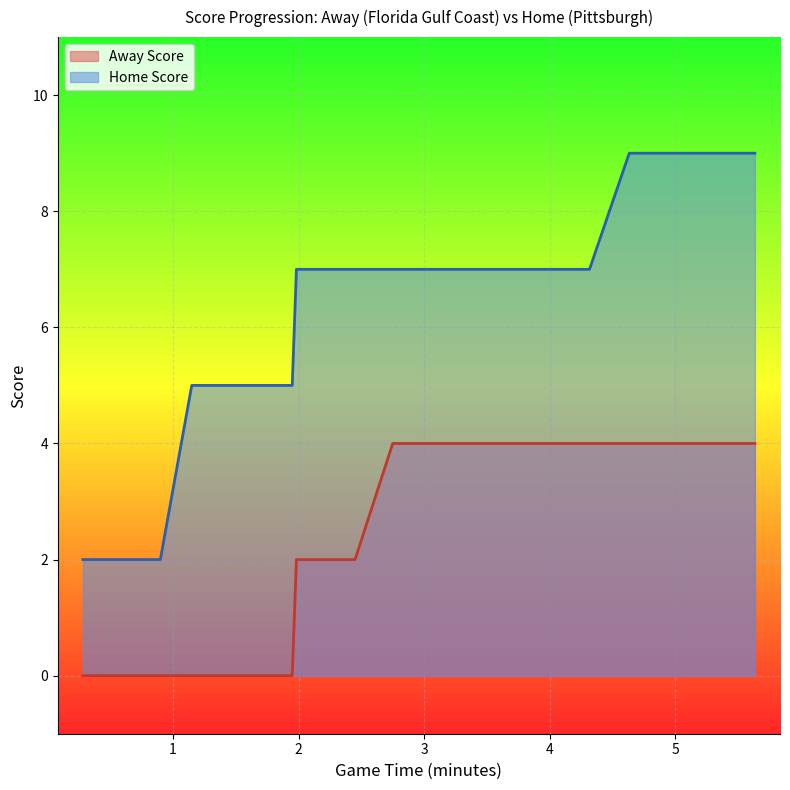

True or false: Away Score and Home Score cross at least once.

False